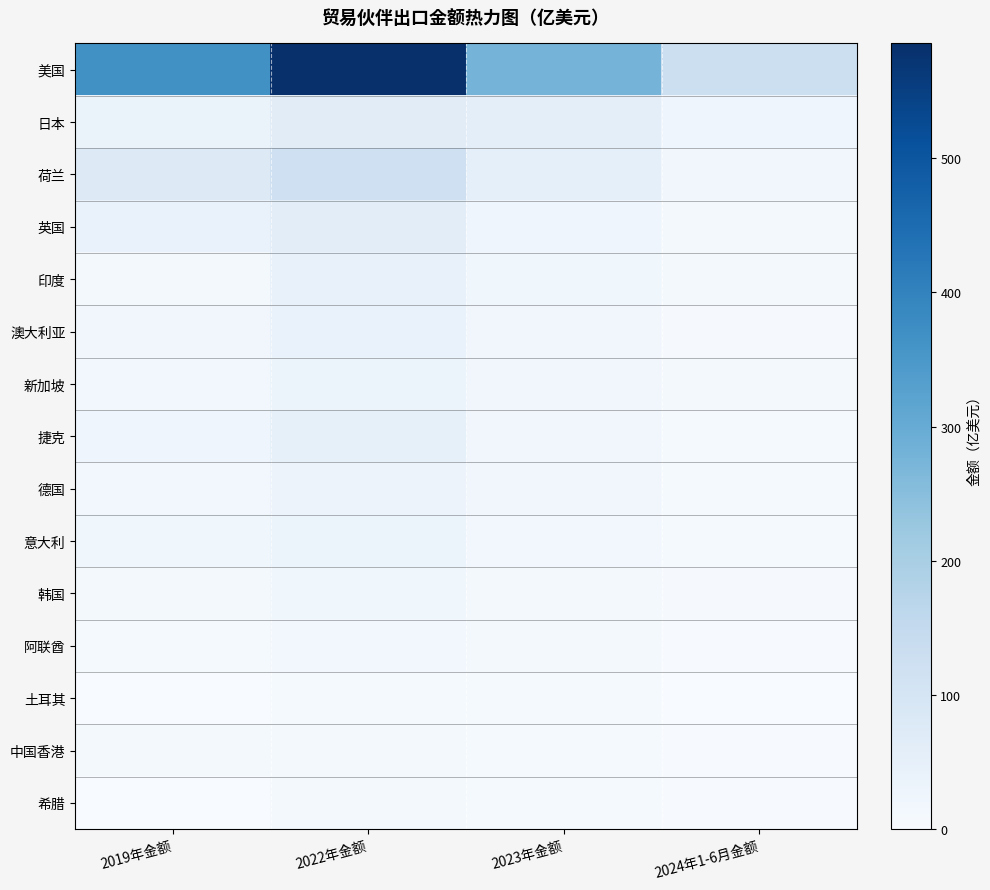

What is the total value across all series at 2024年1-6月金额?

246.6